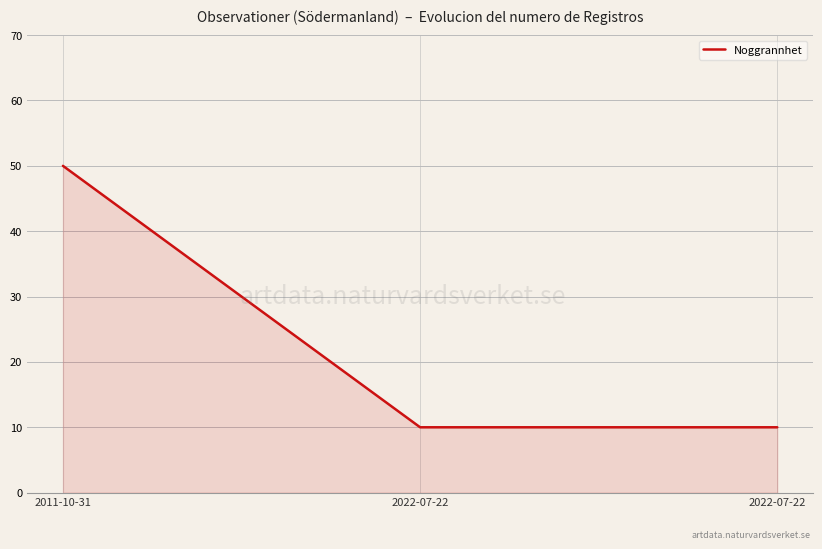

List the labels in order of value, smallest first.

2022-07-22, 2022-07-22, 2011-10-31